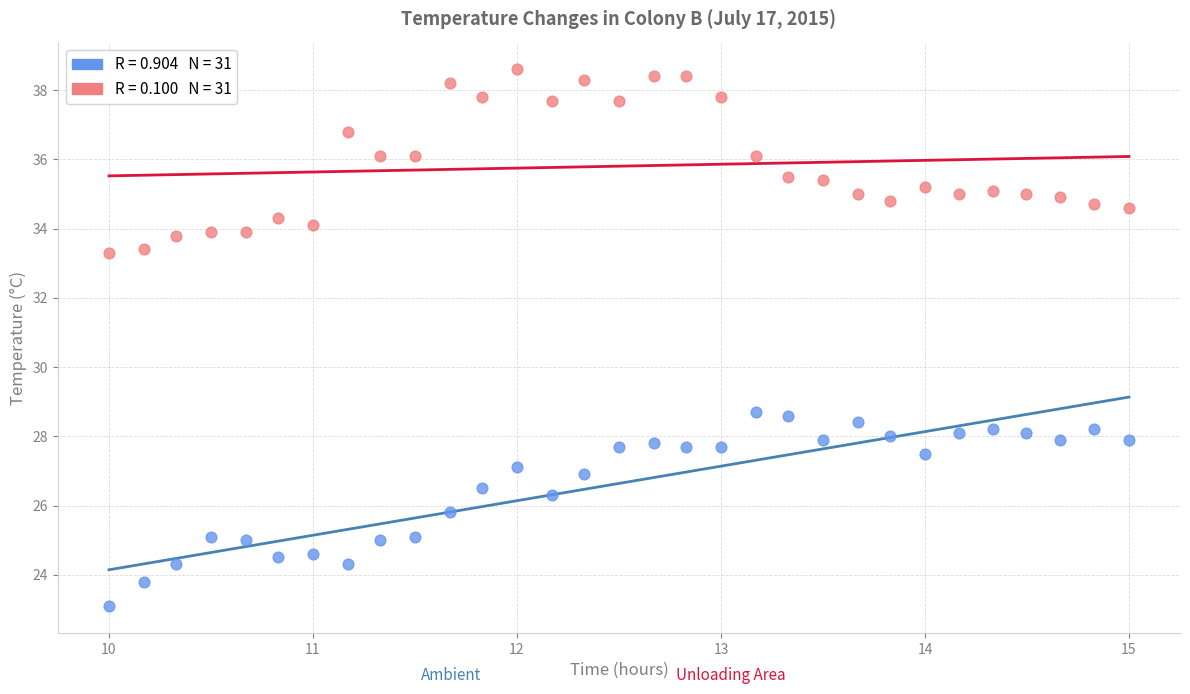

Across all data points, what is the range of X values (max minus min)?

5.0